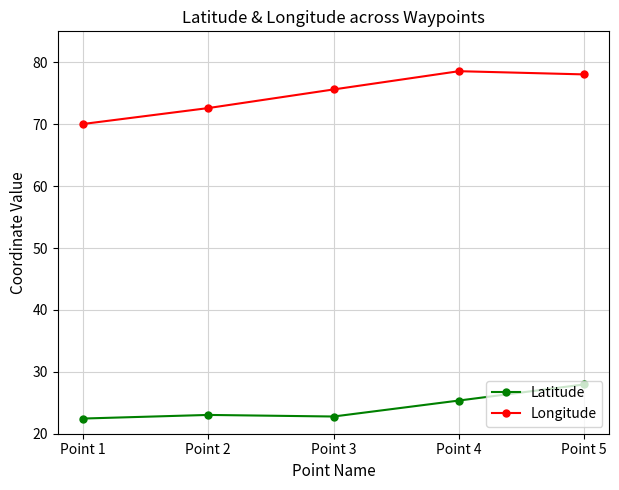

What is the difference between the maximum and minimum values in the Longitude series?

8.5